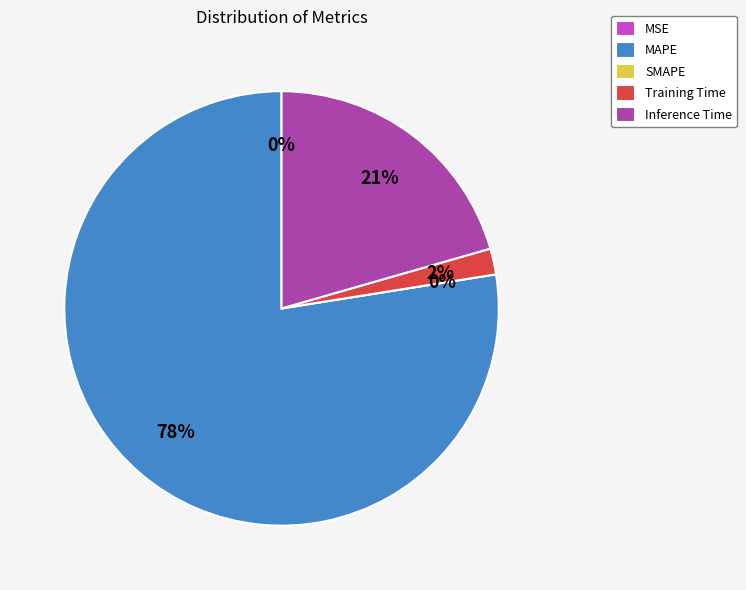

True or false: SMAPE accounts for 0% of the total.

True